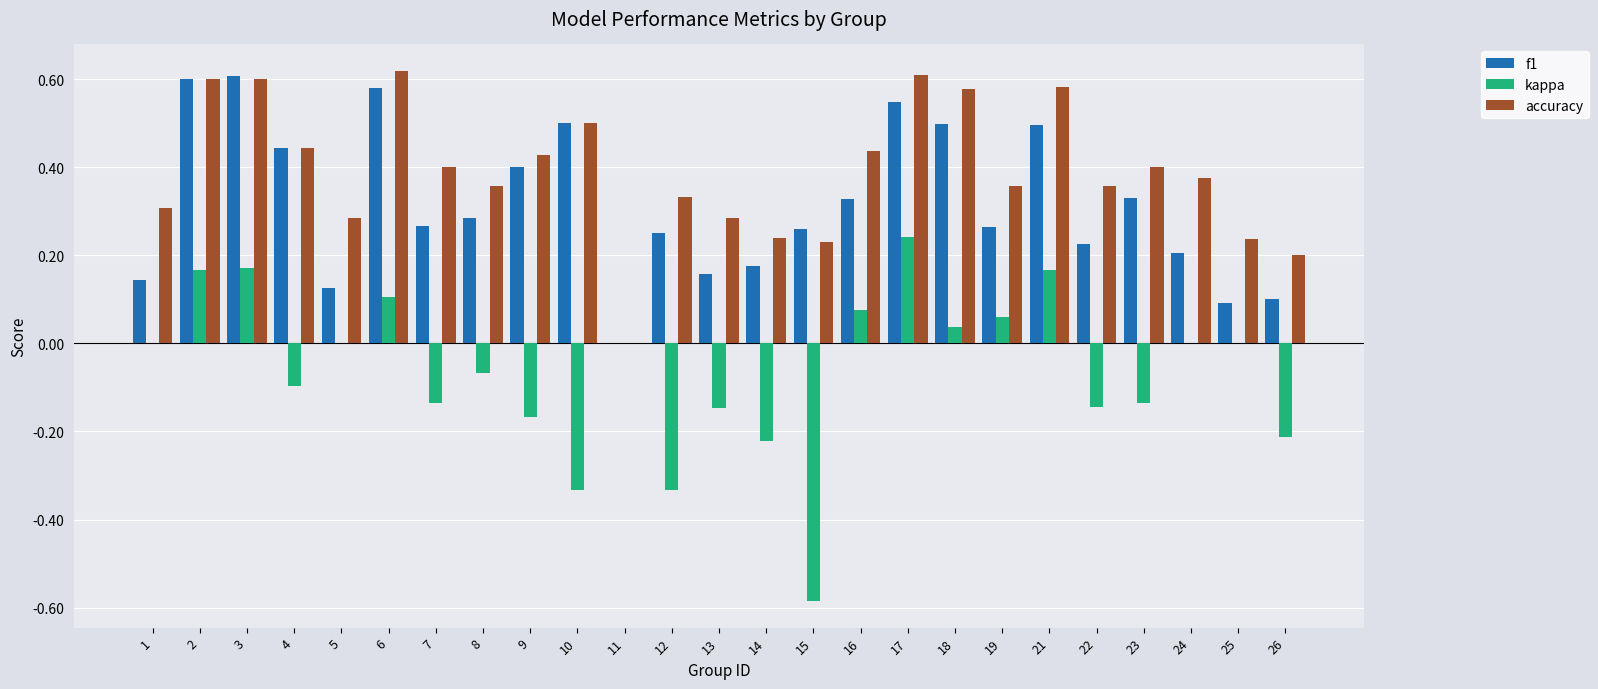

How many groups of bars are there?

25